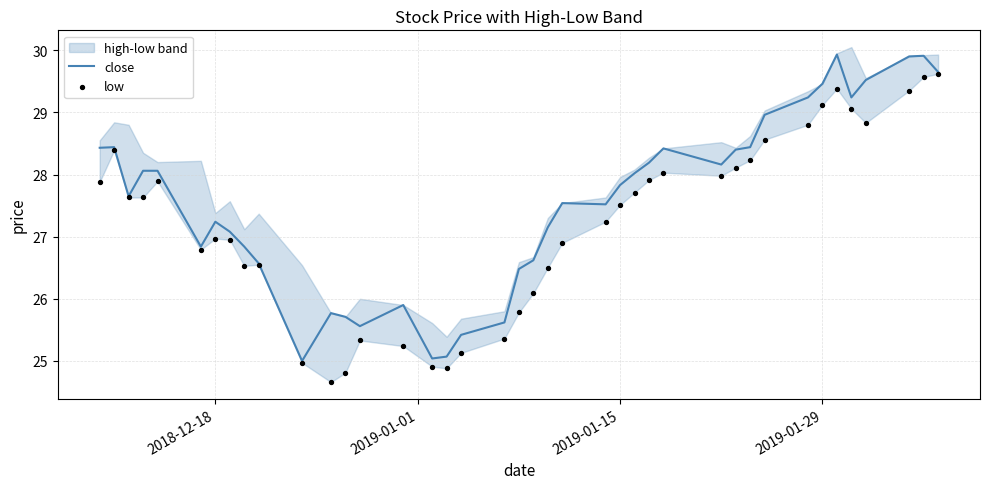

Which series has the largest total across all categories?

close